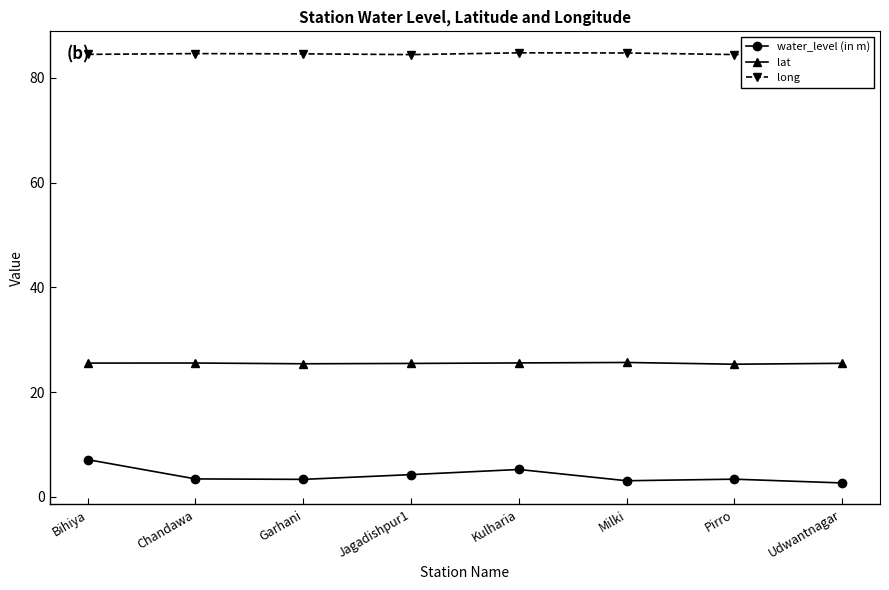

What is the value of the long point at the 2nd from the left?

84.6